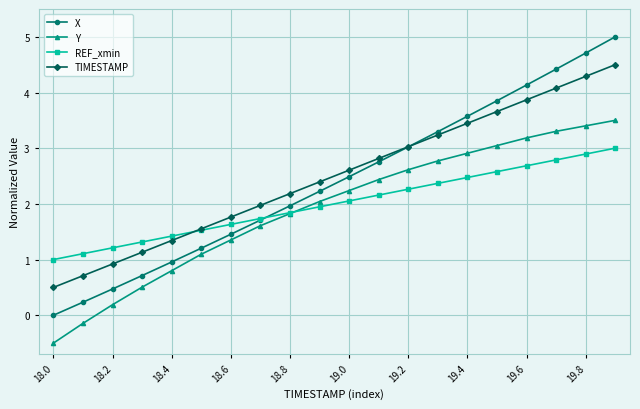

Reading left to right, list all the values displayed in this chart.

X: 0.0	0.2	0.5	0.7	1.0	1.2	1.5	1.7	2.0	2.2	2.5	2.8	3.0	3.3	3.6	3.9	4.1	4.4	4.7	5.0
Y: -0.5	-0.1	0.2	0.5	0.8	1.1	1.4	1.6	1.8	2.0	2.2	2.4	2.6	2.8	2.9	3.0	3.2	3.3	3.4	3.5
REF_xmin: 1.0	1.1	1.2	1.3	1.4	1.5	1.6	1.7	1.8	1.9	2.1	2.2	2.3	2.4	2.5	2.6	2.7	2.8	2.9	3.0
TIMESTAMP: 0.5	0.7	0.9	1.1	1.3	1.6	1.8	2.0	2.2	2.4	2.6	2.8	3.0	3.2	3.4	3.7	3.9	4.1	4.3	4.5